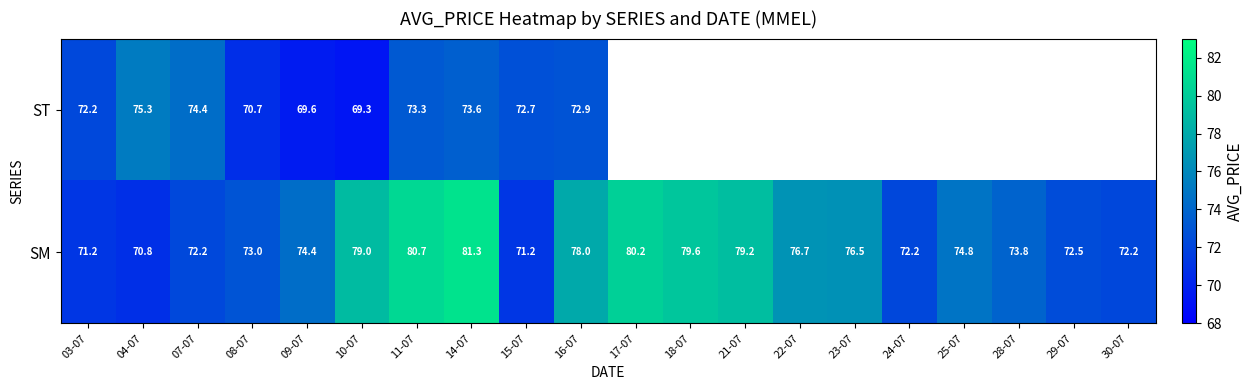

Rank the series at 14-07 from highest to lowest value.

SM, ST